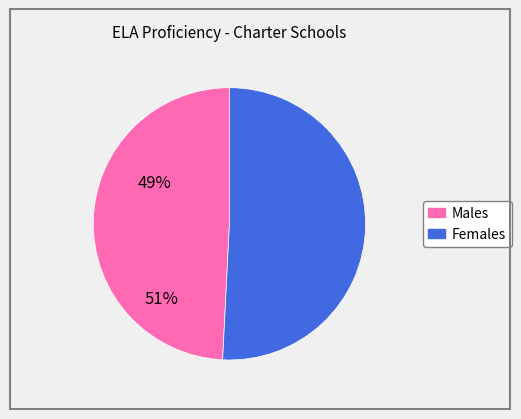

Is there a majority slice in this chart?

Yes